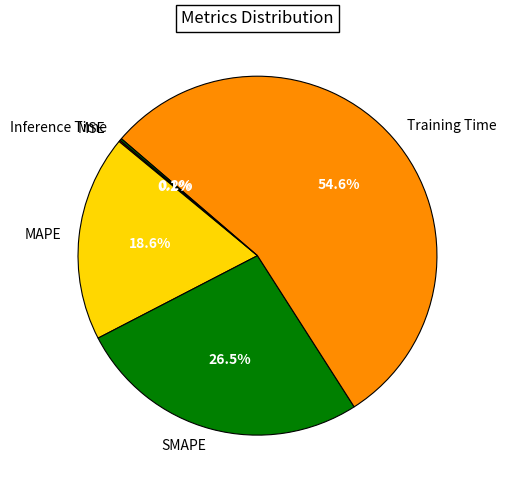

Does Training Time account for over 50% of the chart?

Yes